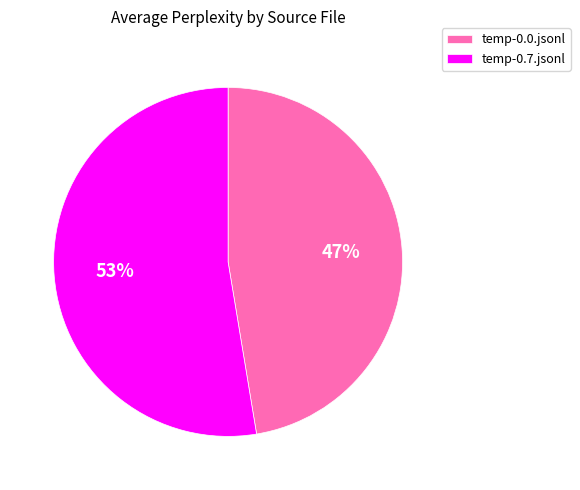

What percentage is the temp-0.7.jsonl slice, to the nearest percent?

53%